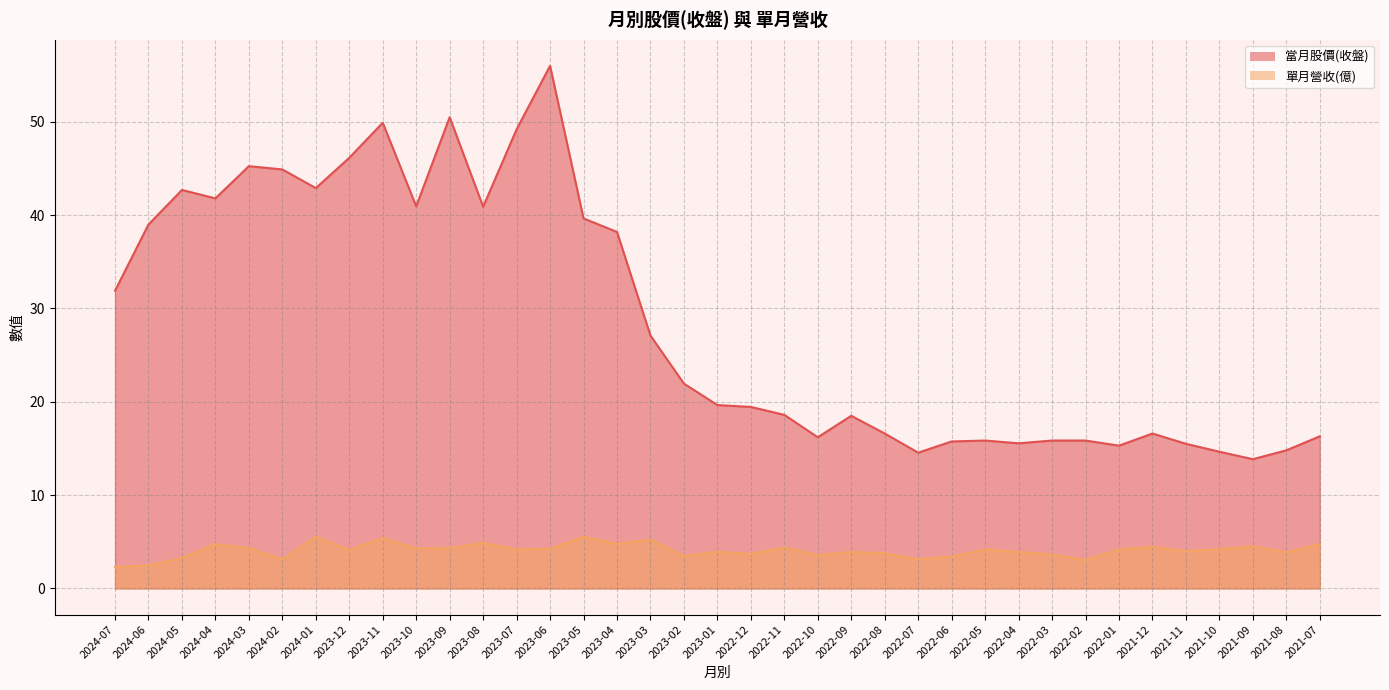

List the series in order of their overall mean, lowest first.

單月營收(億), 當月股價(收盤)